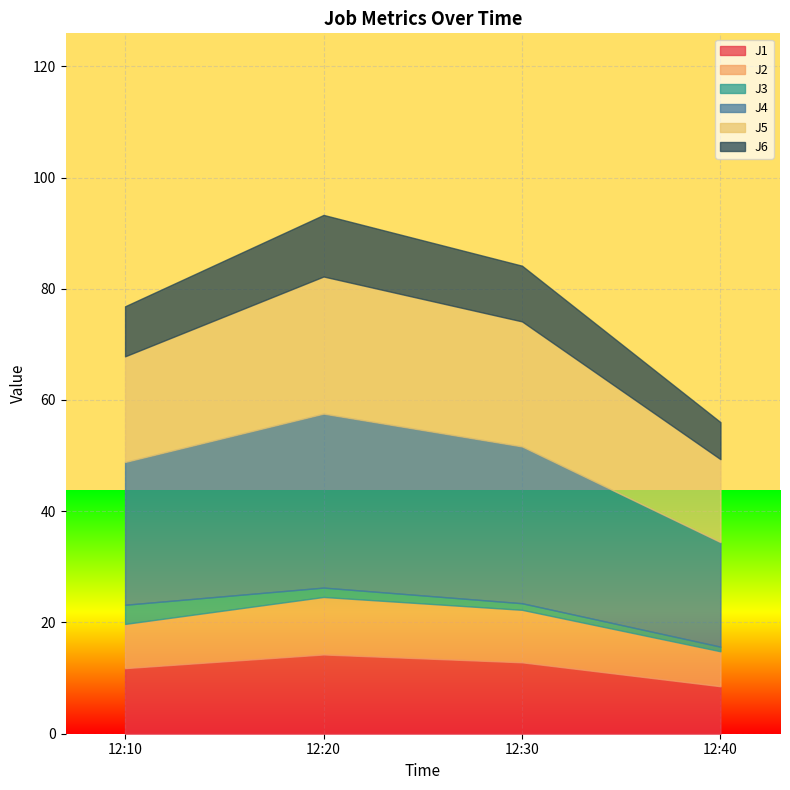

Which has a higher value, 2023-06-27 12:40:00 or 2023-06-27 12:10:00?

2023-06-27 12:10:00